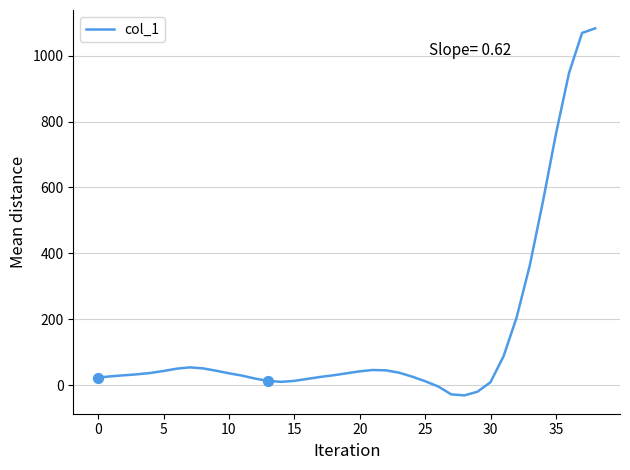

What is the difference between the maximum and minimum values?

1114